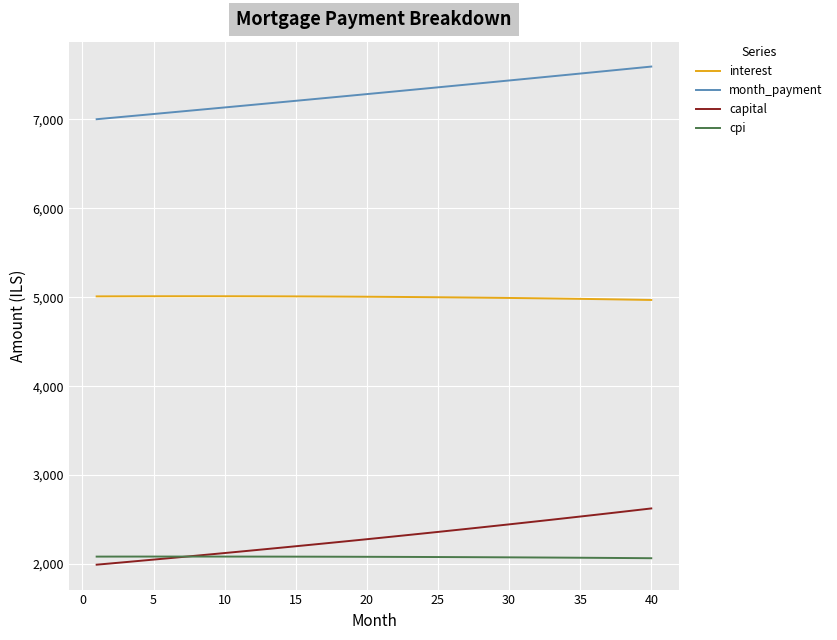

How many values in the month_payment series are below 7300?

20